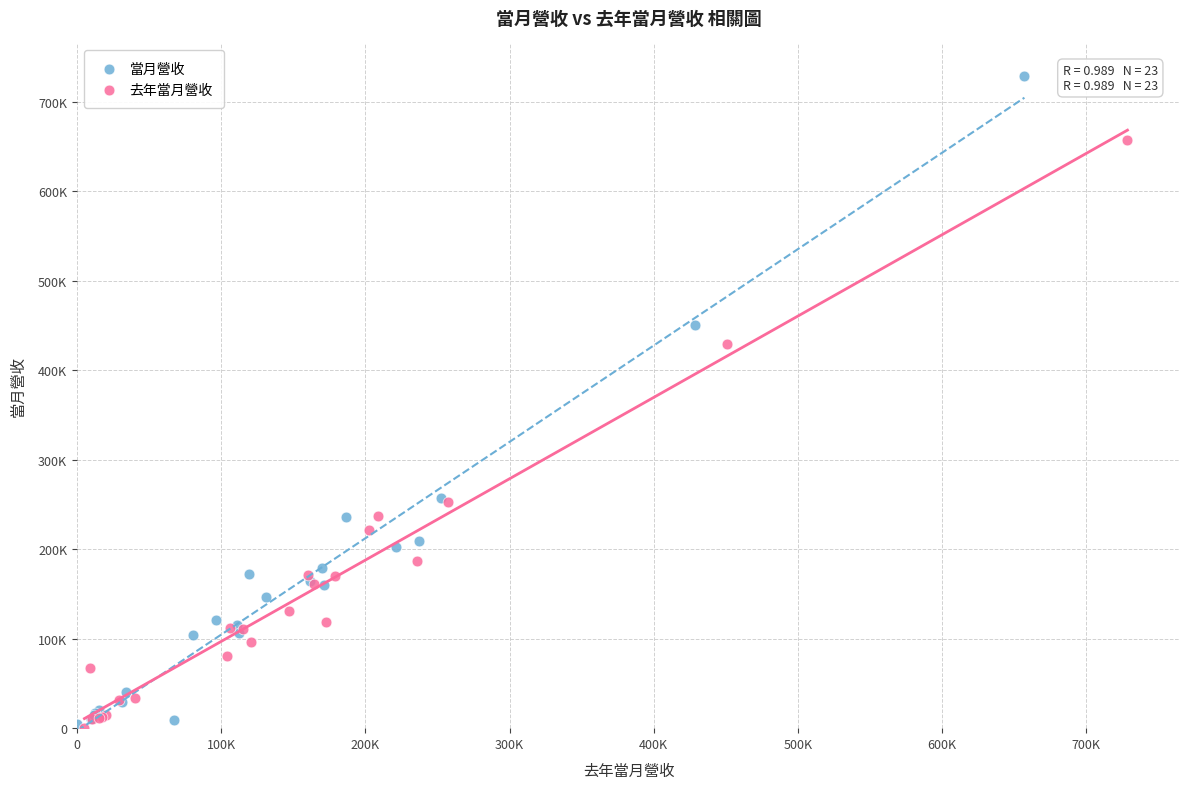

Which series has the largest Y range (max minus min)?

當月營收